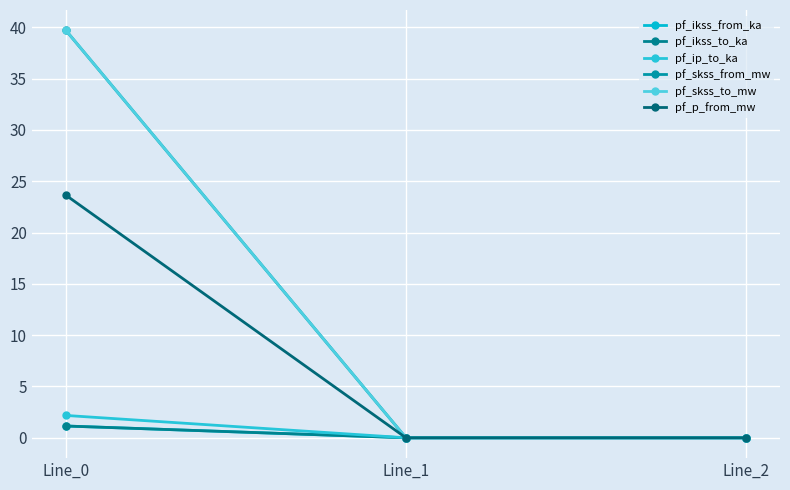

Does the chart have visible grid lines?

Yes